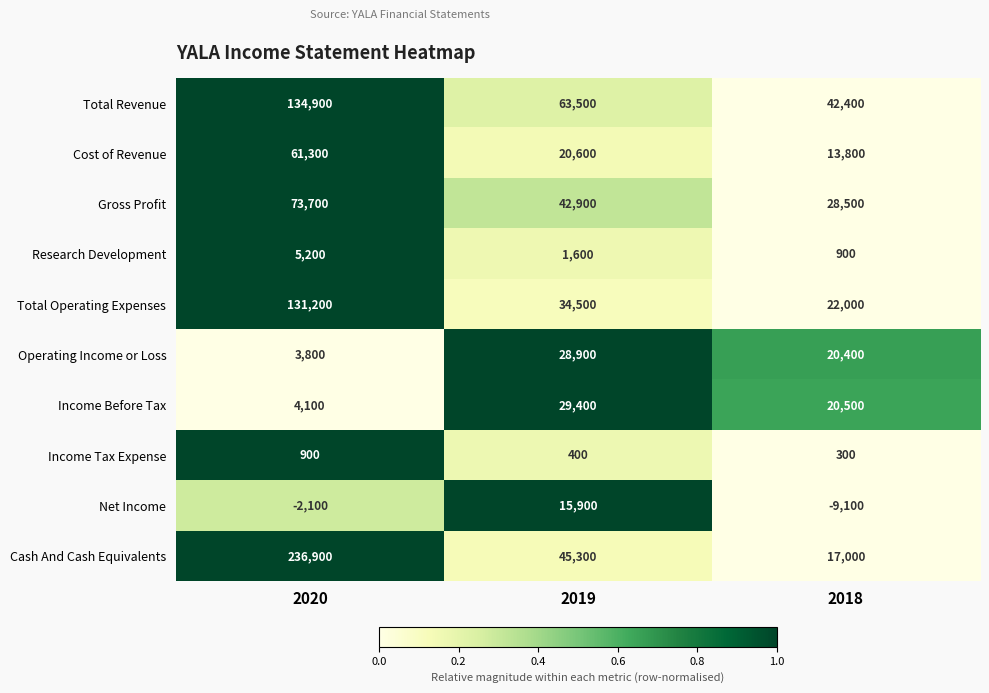

What is the difference between the maximum and minimum values in the Cash And Cash Equivalents series?

219900